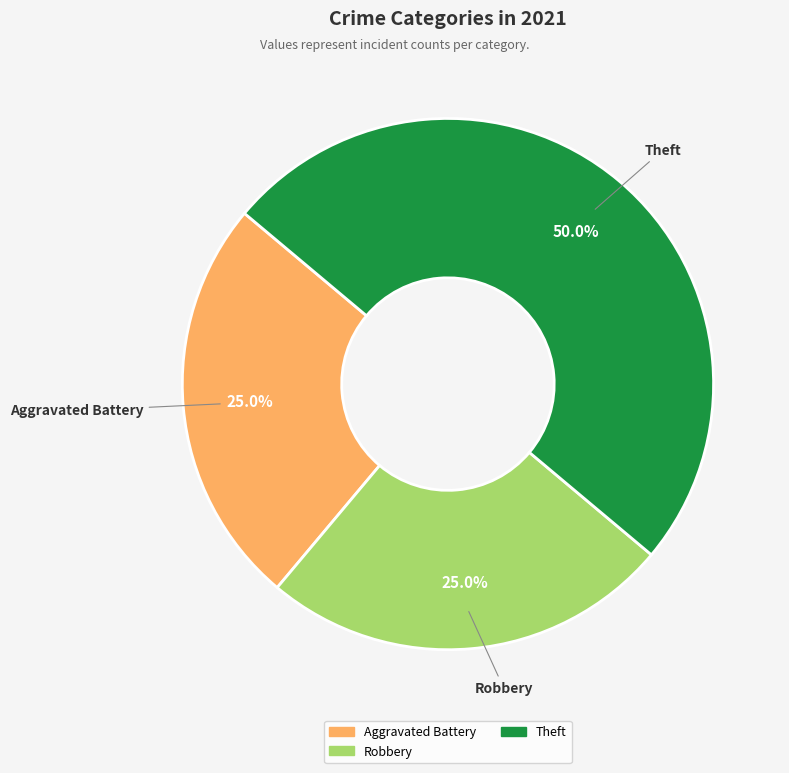

Is there any slice that represents more than half of the pie?

No